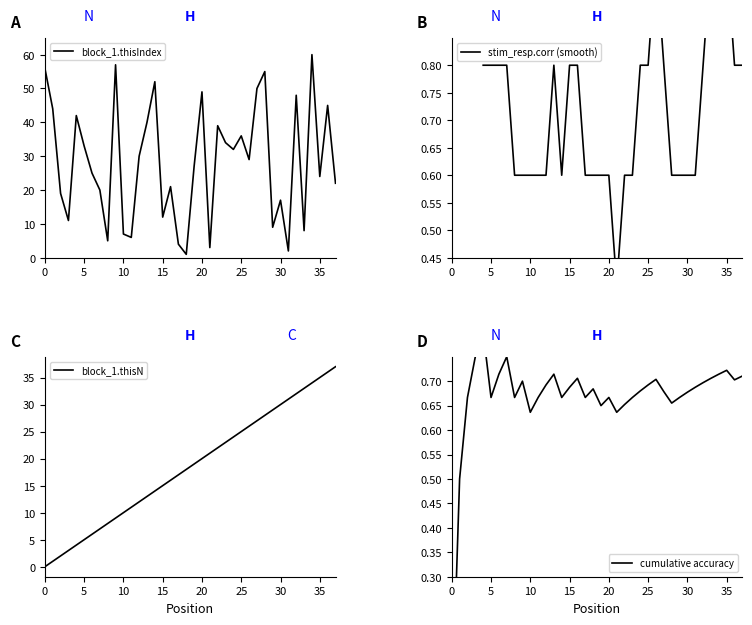

What is the difference between the second highest and minimum values in the block_1.thisTrialN series?

36